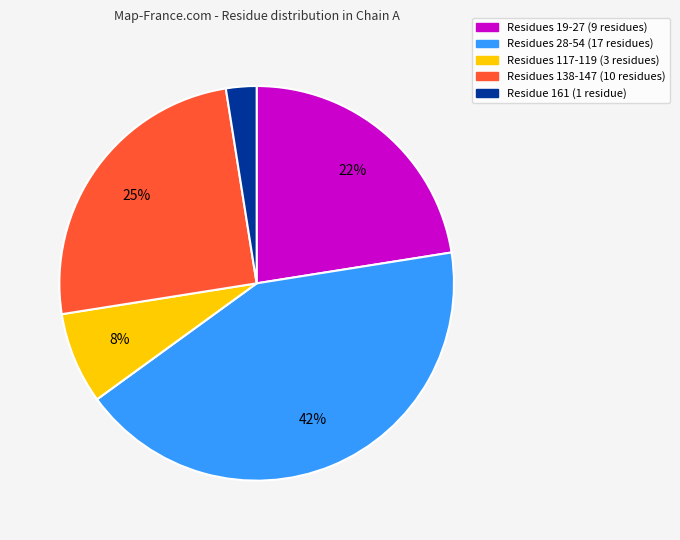

To the nearest percent, what is the average slice percentage?

20%